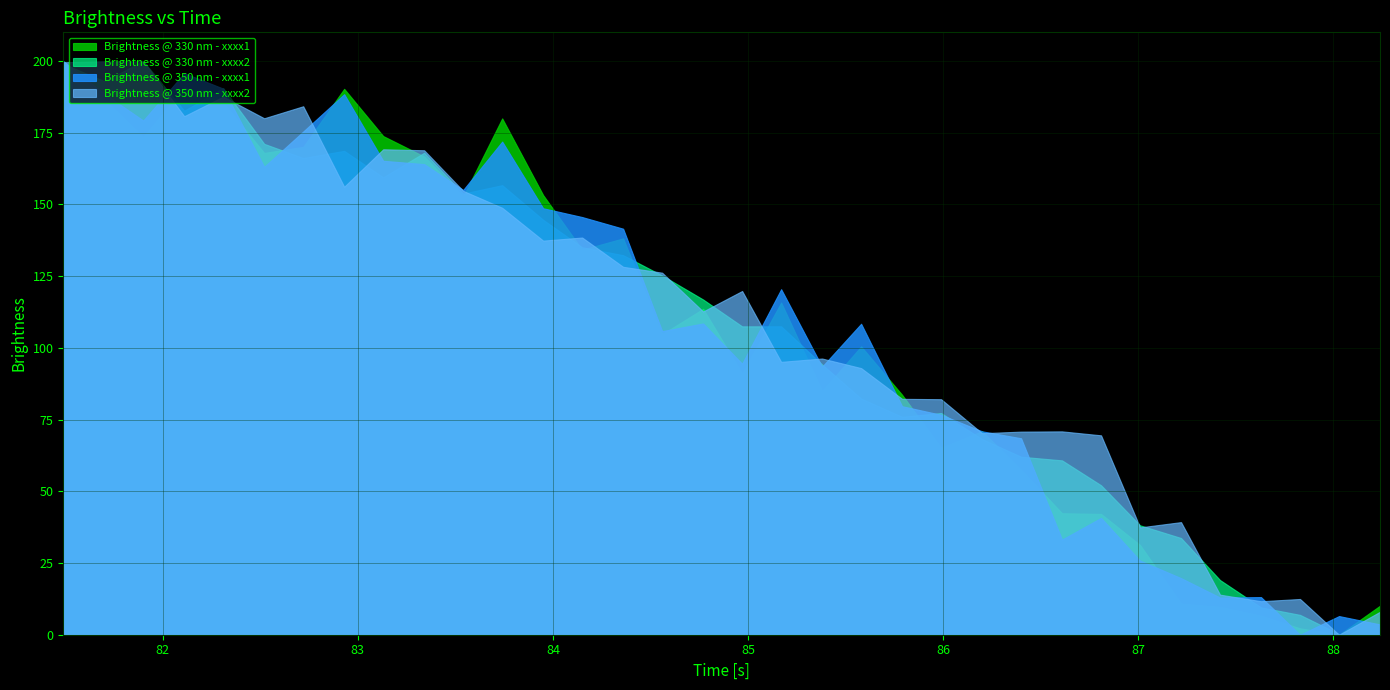

What is the maximum value shown in the chart?

200.0